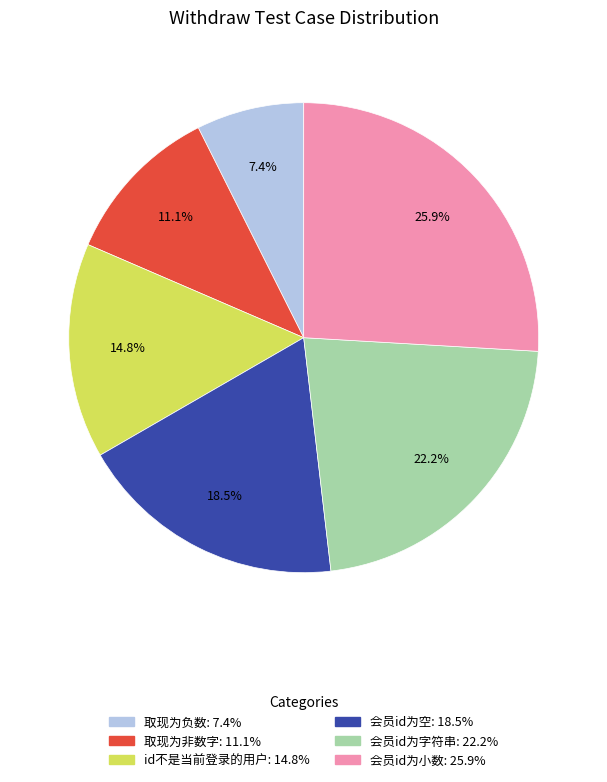

Approximately how many times larger is the value at 会员id为空 compared to 取现为非数字?

1.7